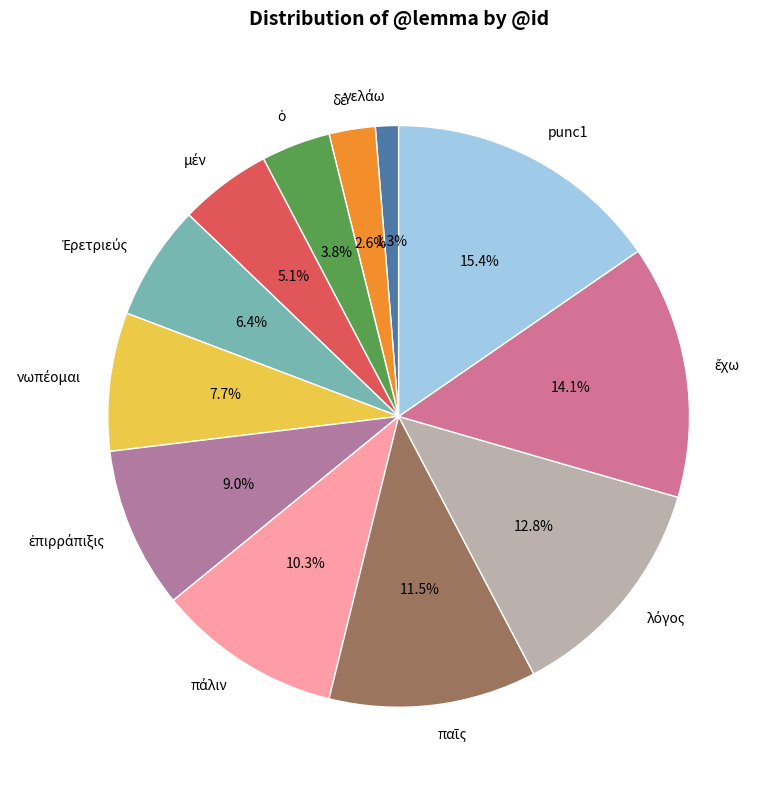

How many segments does this pie chart have?

12